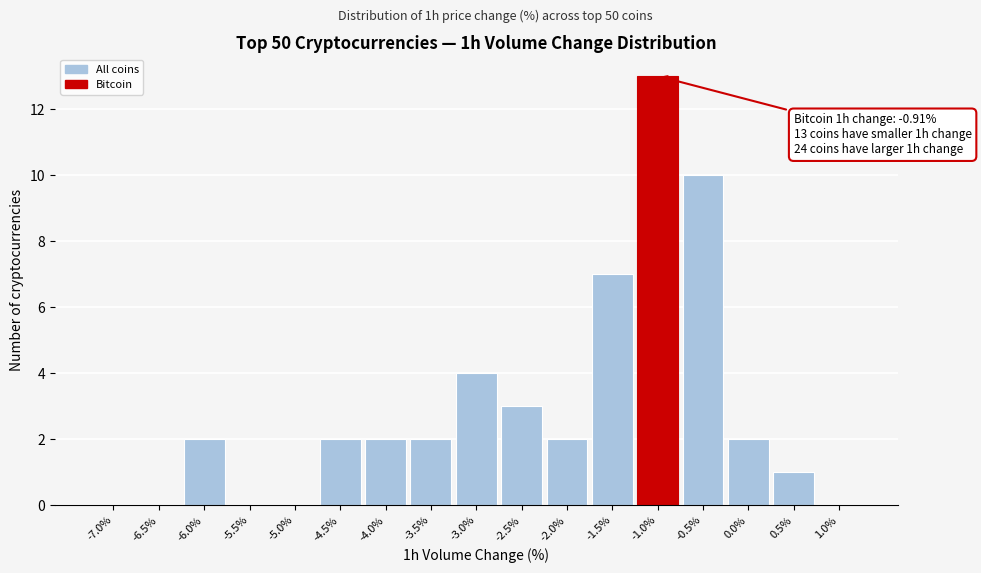

Reading left to right, transcribe all the data shown in this chart.

-7.0%=0	-6.5%=0	-6.0%=2	-5.5%=0	-5.0%=0	-4.5%=2	-4.0%=2	-3.5%=2	-3.0%=4	-2.5%=3	-2.0%=2	-1.5%=7	-1.0%=13	-0.5%=10	0.0%=2	0.5%=1	1.0%=0